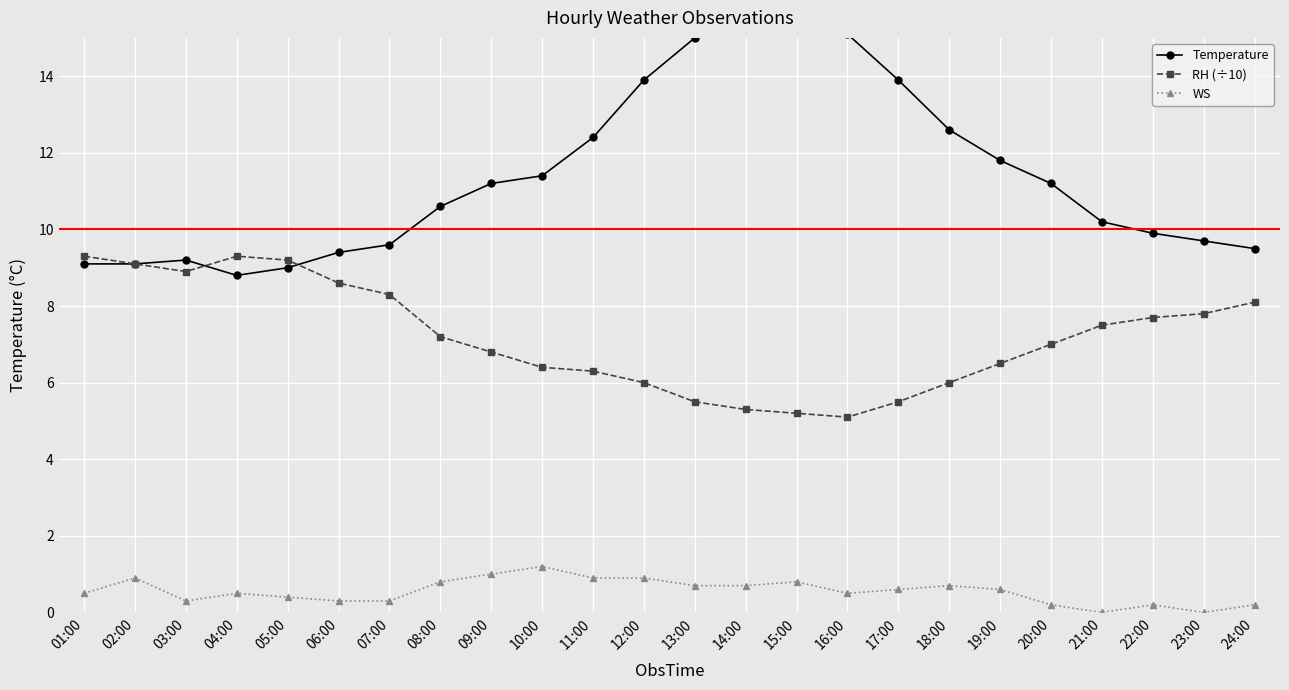

Reading left to right, transcribe all the data shown in this chart.

Temperature: 01:00=9.1	02:00=9.1	03:00=9.2	04:00=8.8	05:00=9.0	06:00=9.4	07:00=9.6	08:00=10.6	09:00=11.2	10:00=11.4	11:00=12.4	12:00=13.9	13:00=15.0	14:00=15.3	15:00=15.3	16:00=15.1	17:00=13.9	18:00=12.6	19:00=11.8	20:00=11.2	21:00=10.2	22:00=9.9	23:00=9.7	24:00=9.5
RH (÷10): 01:00=9.3	02:00=9.1	03:00=8.9	04:00=9.3	05:00=9.2	06:00=8.6	07:00=8.3	08:00=7.2	09:00=6.8	10:00=6.4	11:00=6.3	12:00=6.0	13:00=5.5	14:00=5.3	15:00=5.2	16:00=5.1	17:00=5.5	18:00=6.0	19:00=6.5	20:00=7.0	21:00=7.5	22:00=7.7	23:00=7.8	24:00=8.1
WS: 01:00=0.5	02:00=0.9	03:00=0.3	04:00=0.5	05:00=0.4	06:00=0.3	07:00=0.3	08:00=0.8	09:00=1.0	10:00=1.2	11:00=0.9	12:00=0.9	13:00=0.7	14:00=0.7	15:00=0.8	16:00=0.5	17:00=0.6	18:00=0.7	19:00=0.6	20:00=0.2	21:00=0.0	22:00=0.2	23:00=0.0	24:00=0.2